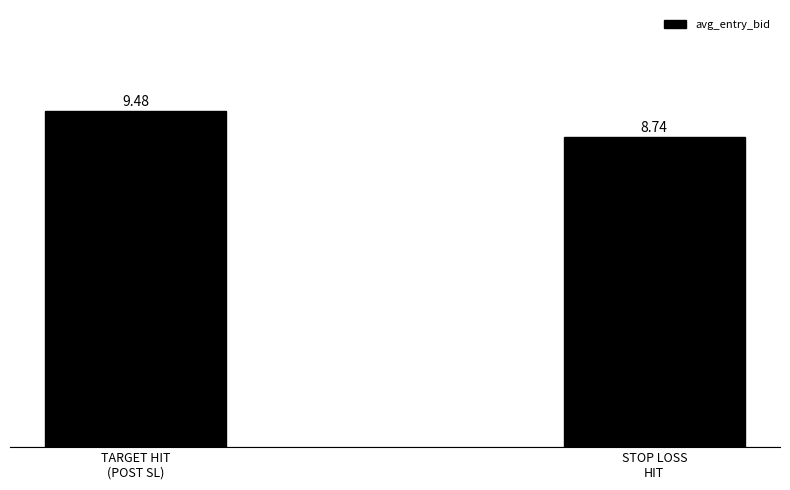

What is the label of the 1st bar from the right?

STOP LOSS
HIT